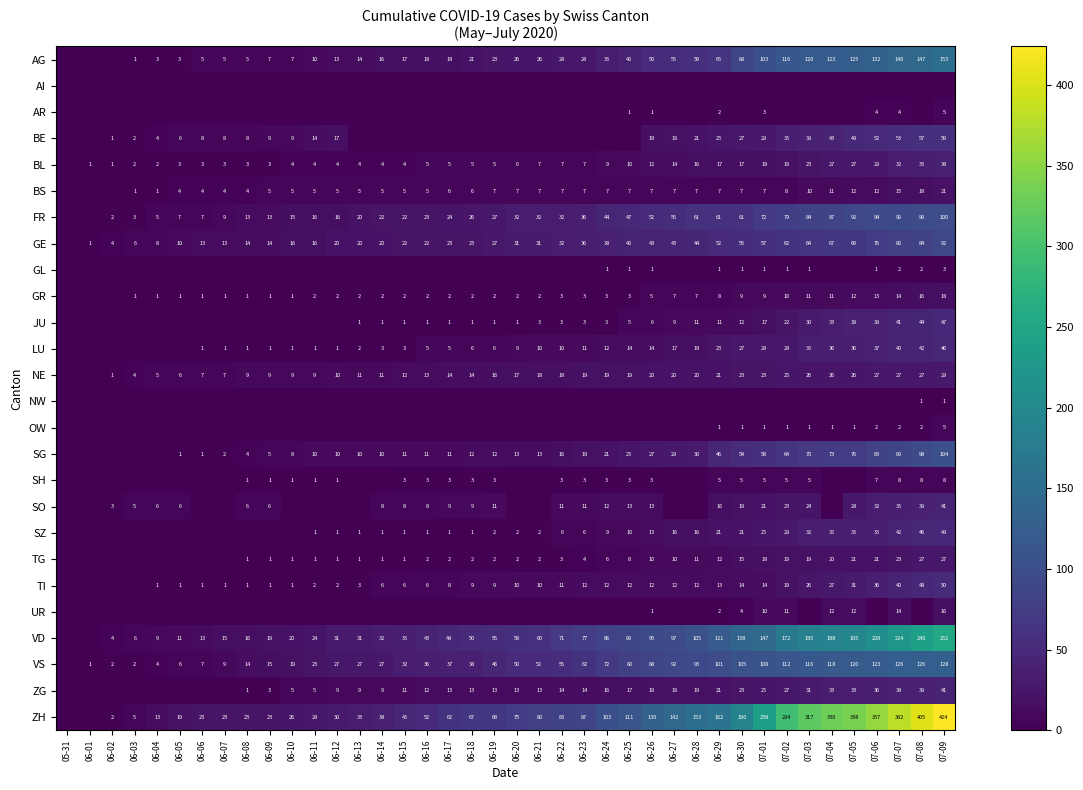

What is the sum of the TI values at 06-15 and 07-01?

20